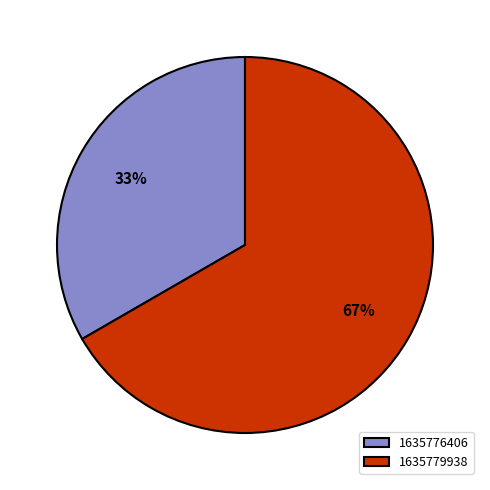

What is the smallest slice in the pie chart?

1635776406